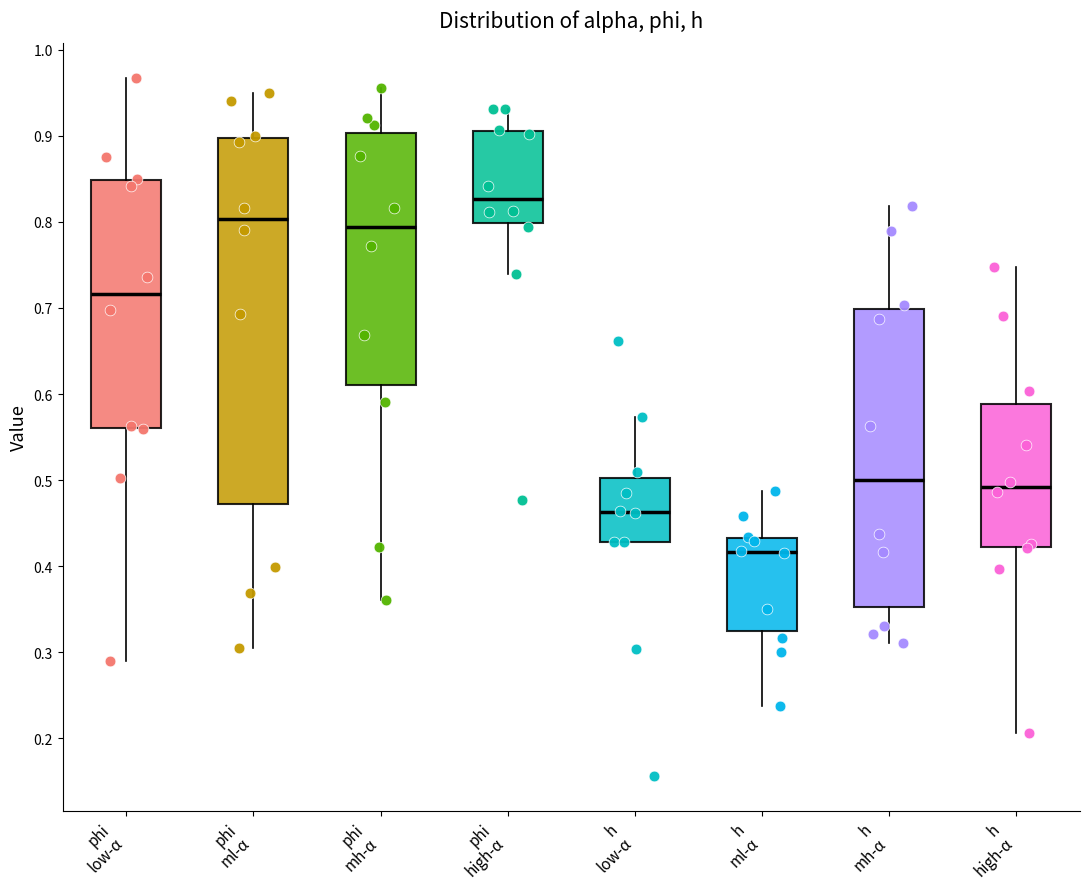

Reading left to right, read every box against the y-axis: the position of its median line, the range the box covers, and the ends of its whiskers. The values are not printed on the chart, so give them approximately, as read against the axis.

phi low-α: median 0.72, box 0.56 to 0.85, whiskers 0.29 to 0.97
phi ml-α: median 0.80, box 0.47 to 0.90, whiskers 0.31 to 0.95
phi mh-α: median 0.79, box 0.61 to 0.90, whiskers 0.36 to 0.96
phi high-α: median 0.83, box 0.80 to 0.91, whiskers 0.74 to 0.93
h low-α: median 0.46, box 0.43 to 0.50, whiskers 0.43 to 0.57
h ml-α: median 0.42, box 0.33 to 0.43, whiskers 0.24 to 0.49
h mh-α: median 0.50, box 0.35 to 0.70, whiskers 0.31 to 0.82
h high-α: median 0.49, box 0.42 to 0.59, whiskers 0.21 to 0.75